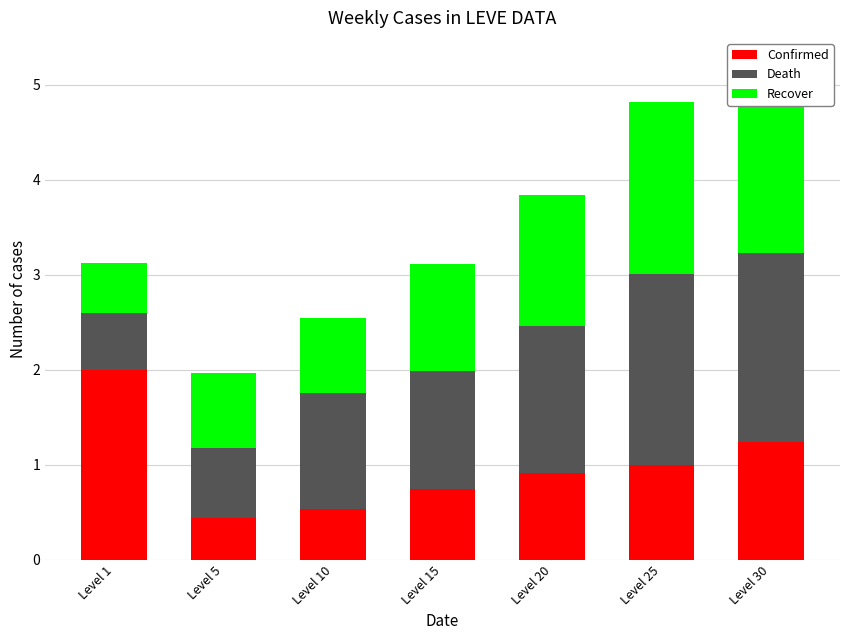

What is the maximum value shown in the chart?

2.0